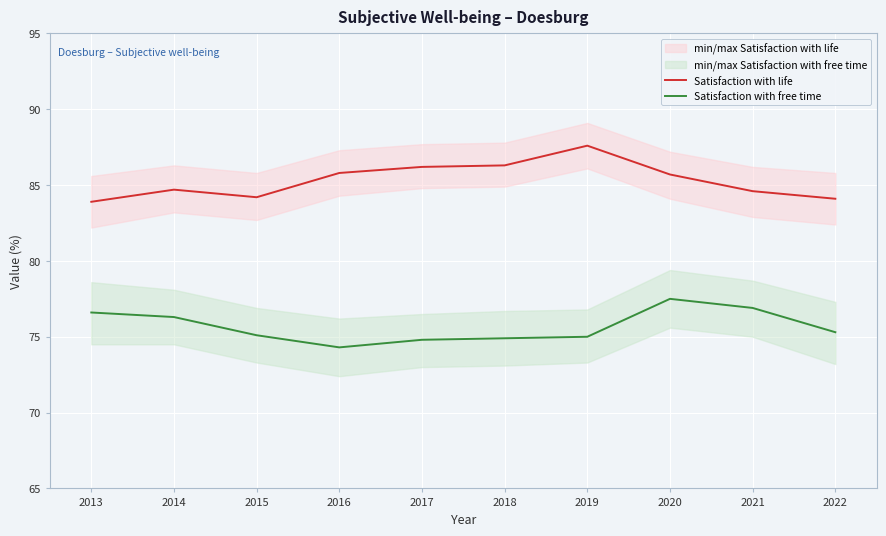

What is the approximate value of Satisfaction with free time at 2013?

76.6